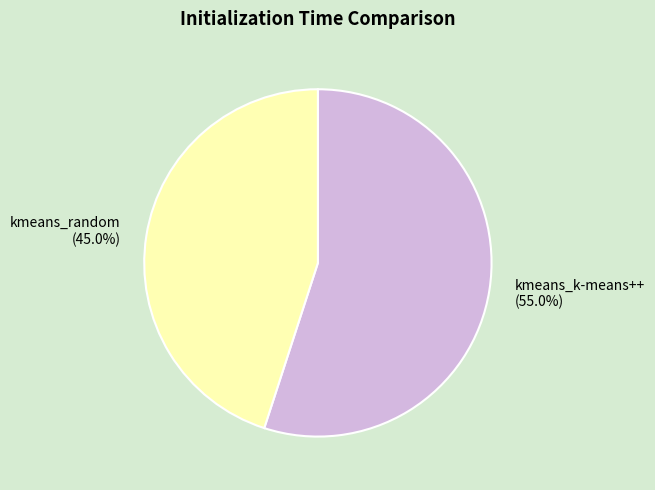

How many slices are in this pie chart?

2